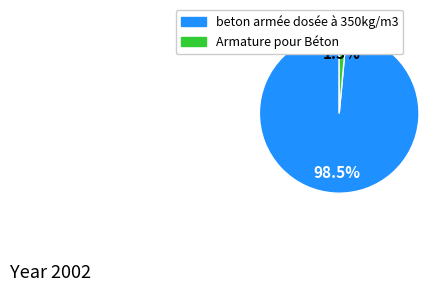

Is there any slice that represents more than half of the pie?

Yes